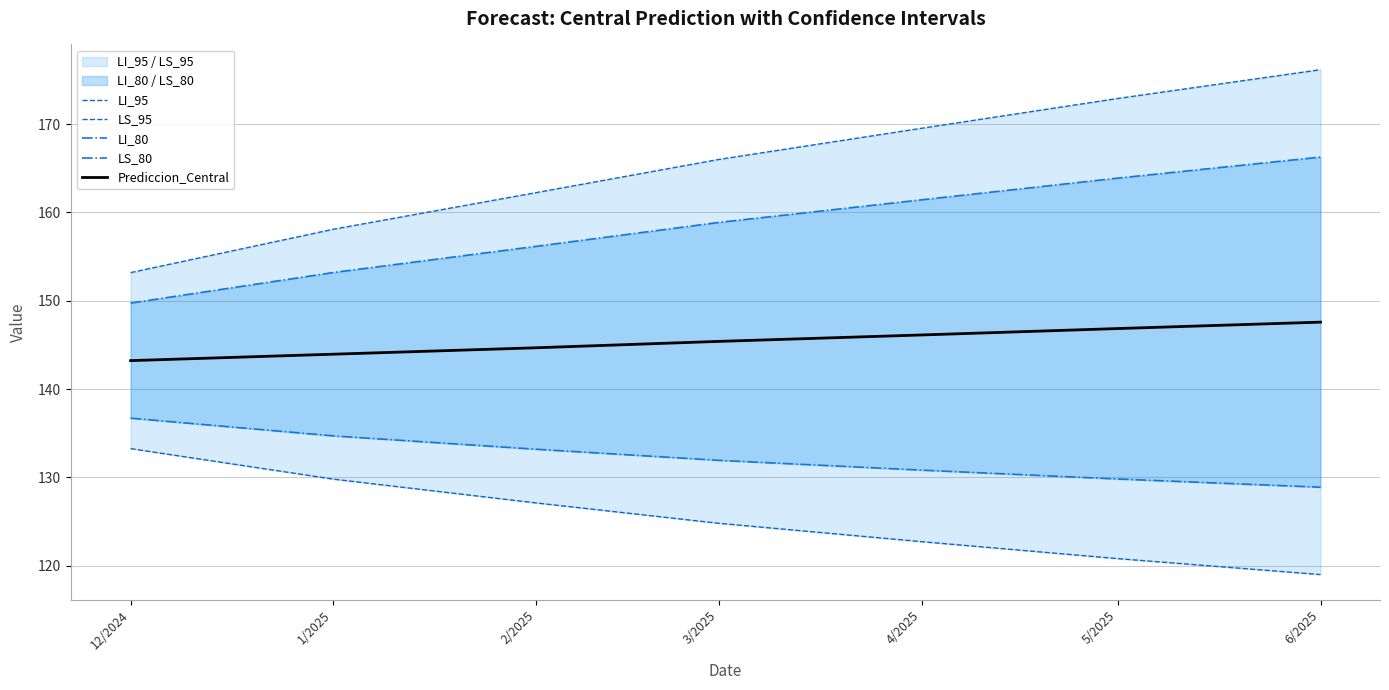

What are all the series names shown in the legend?

LI_95, LS_95, LI_80, LS_80, Prediccion_Central